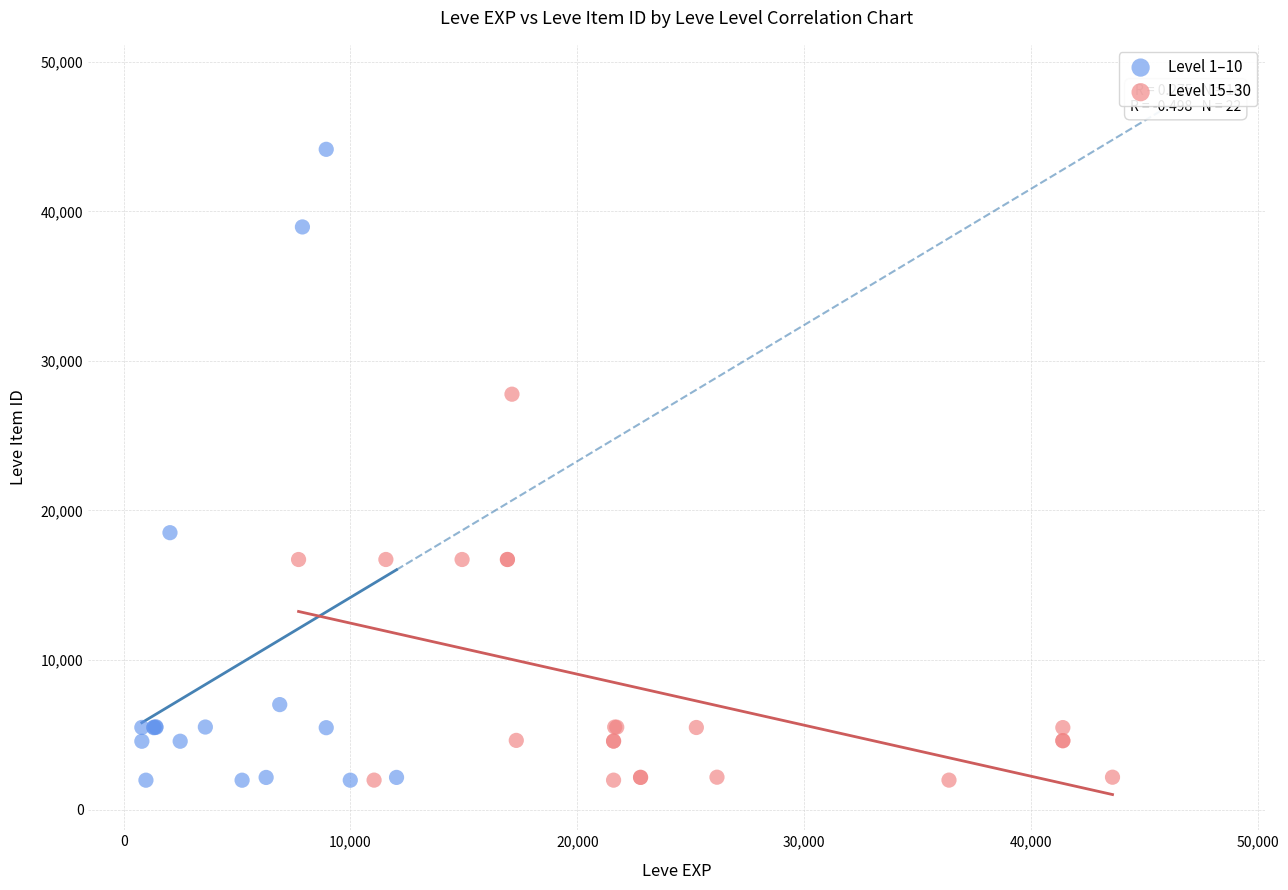

Which series contains the highest Y value?

Level 1–10